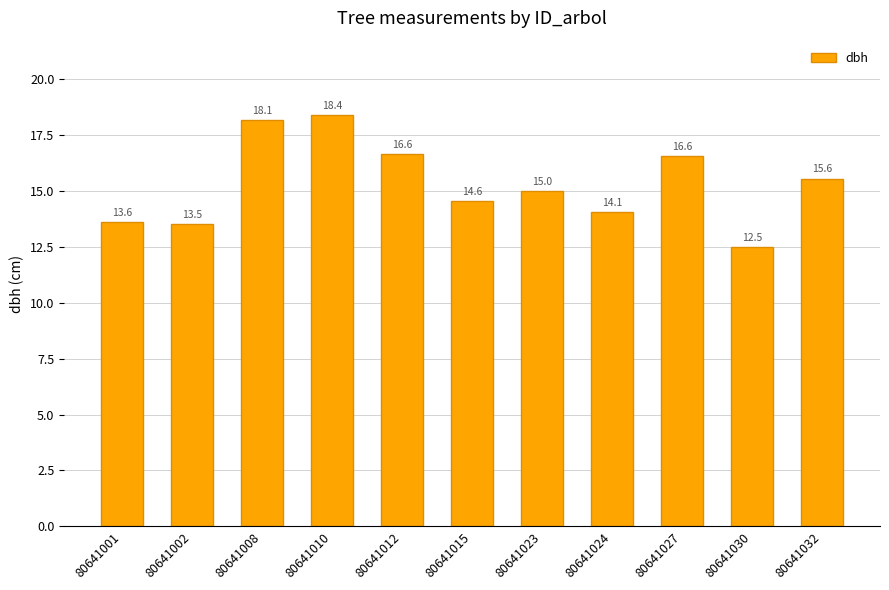

At which label is the value closest to 15?

80641023